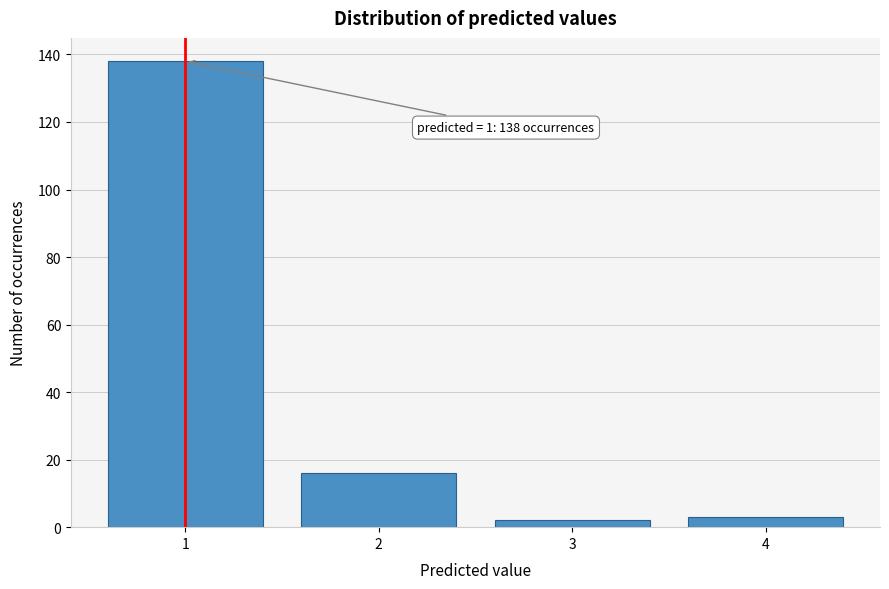

Reading right to left, list all the values displayed in this chart.

4=3	3=2	2=16	1=138